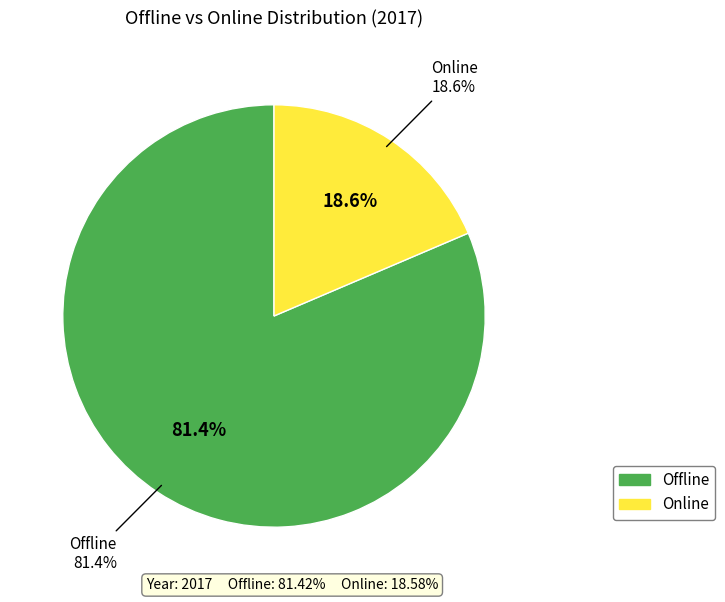

What portion of the pie excludes Offline?

18.6%